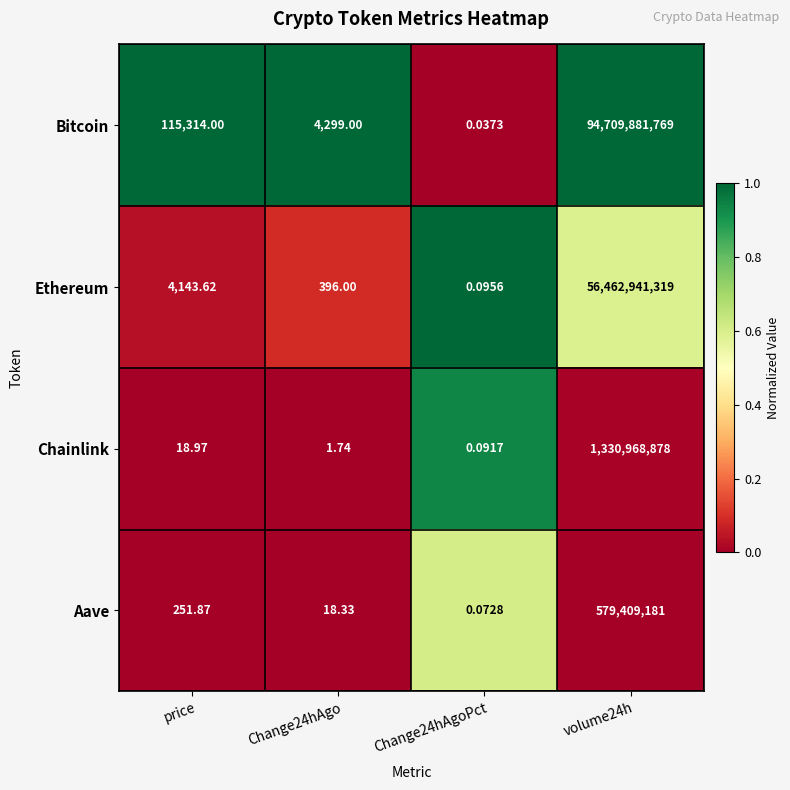

Where does the Chainlink series first go above 18?

price